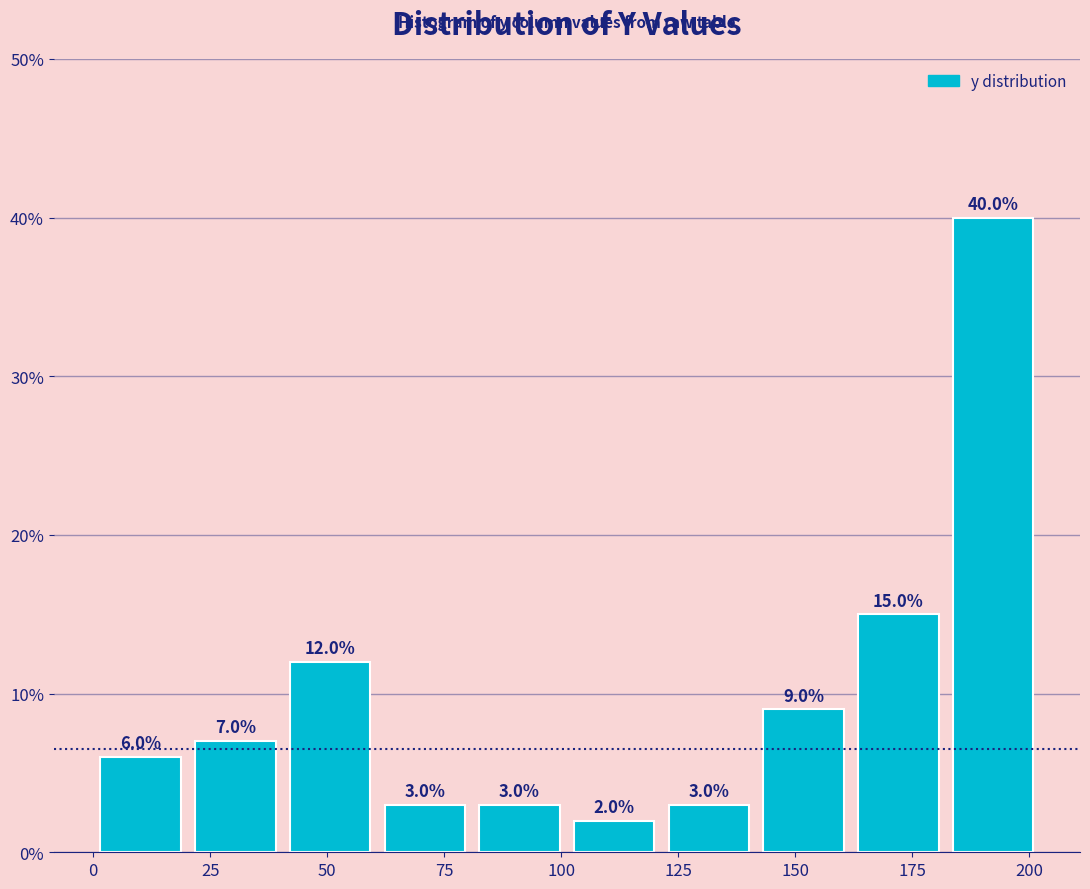

Which range on the x-axis has the tallest bar?

180 to 200